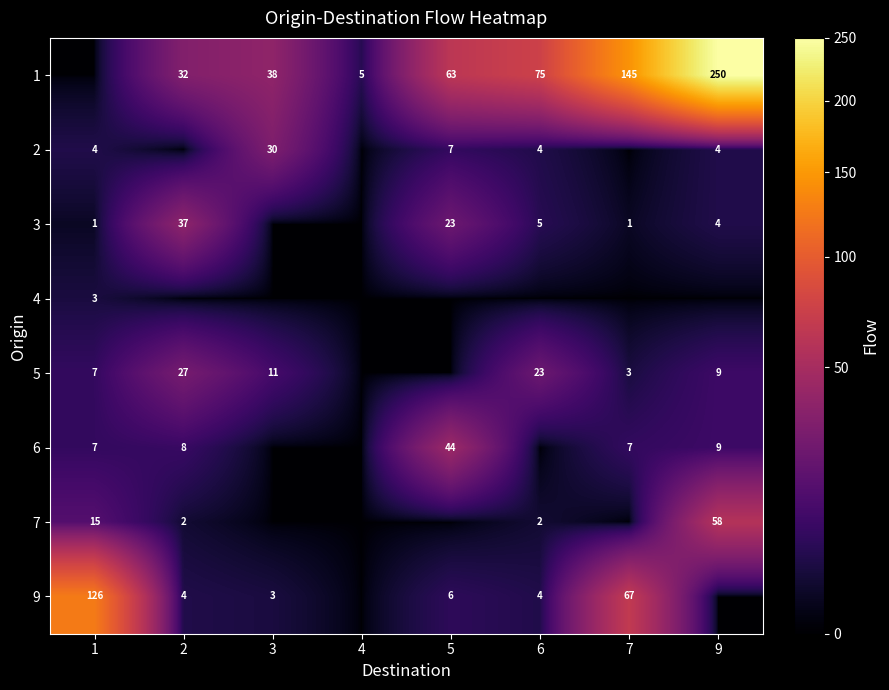

What is the difference between the 3 values at 2 and 6?

32